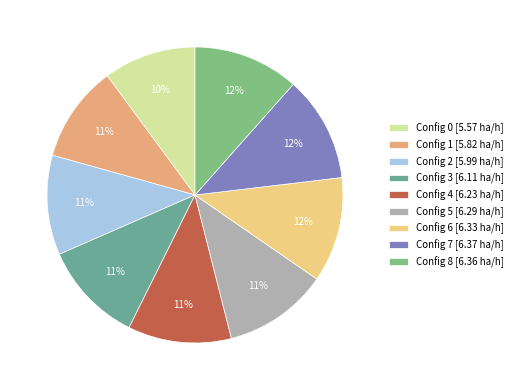

What is the largest slice in the pie chart?

7